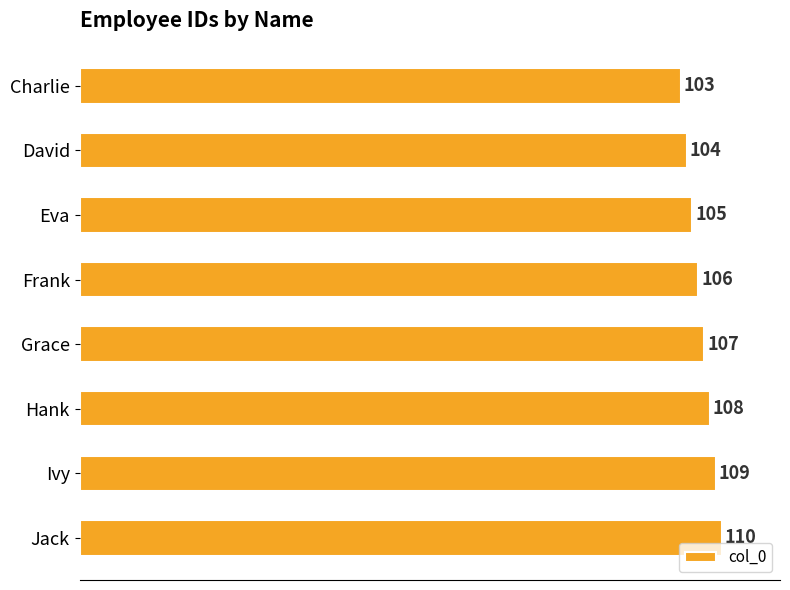

The chart shows a value of 49 at Charlie. True or false?

False